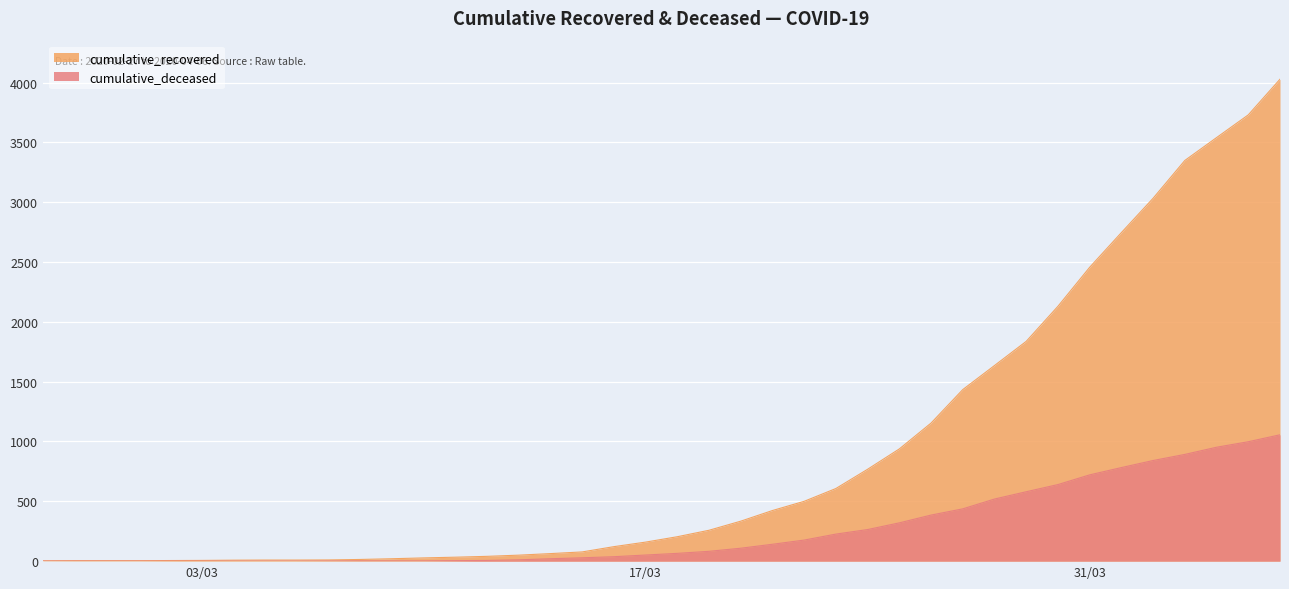

What is the approximate value of cumulative_deceased at 2020-03-28, to the nearest 100?

500